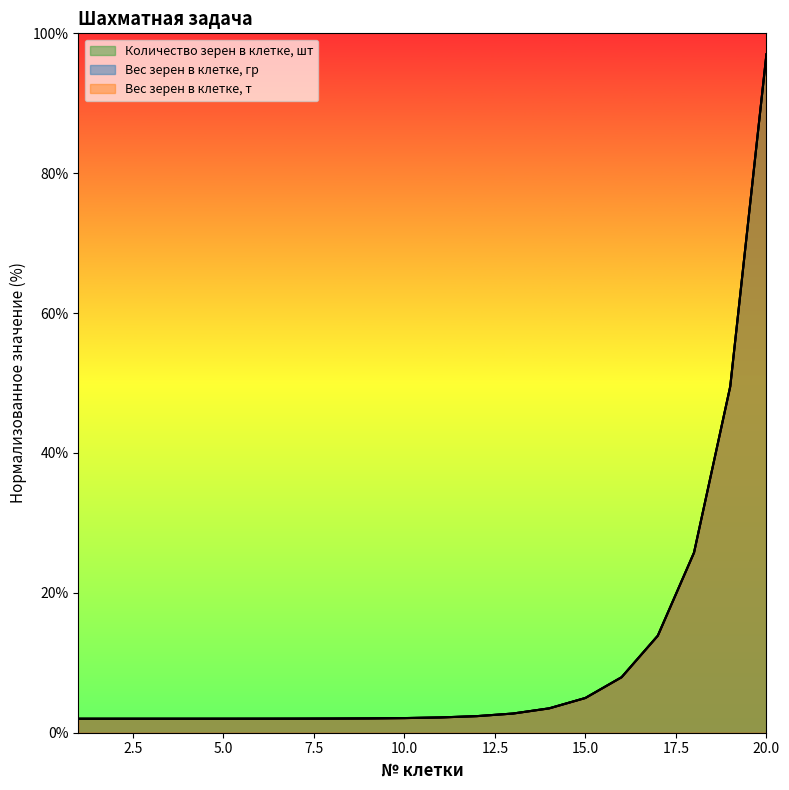

True or false: Вес зерен в клетке, т and Вес зерен в клетке, гр intersect in this chart.

False